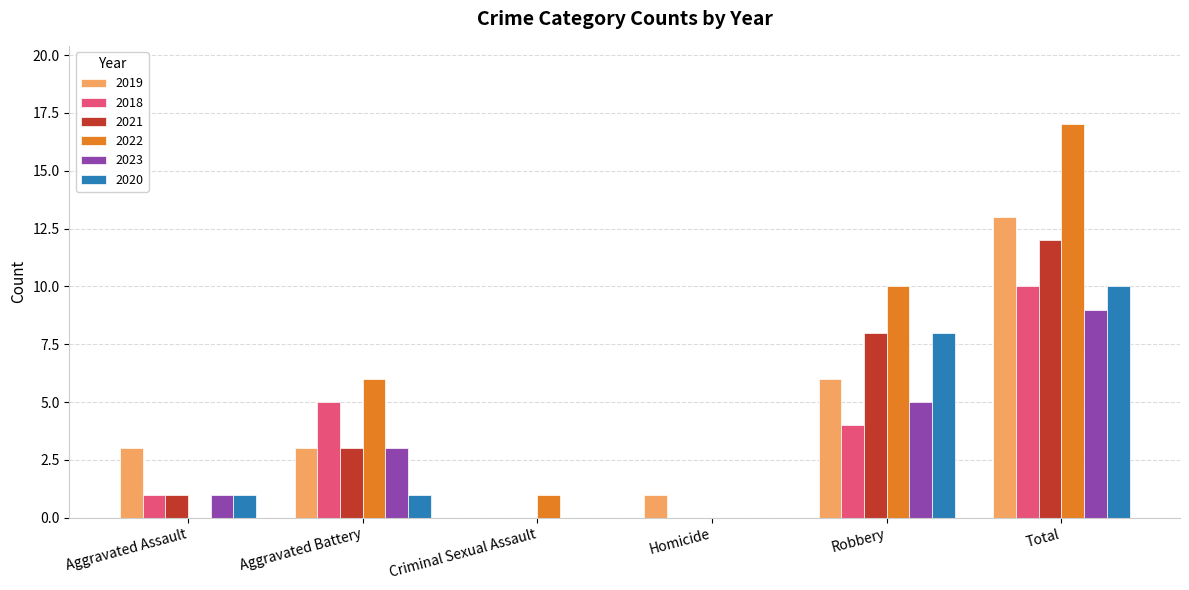

Does the chart contain stacked bars?

No